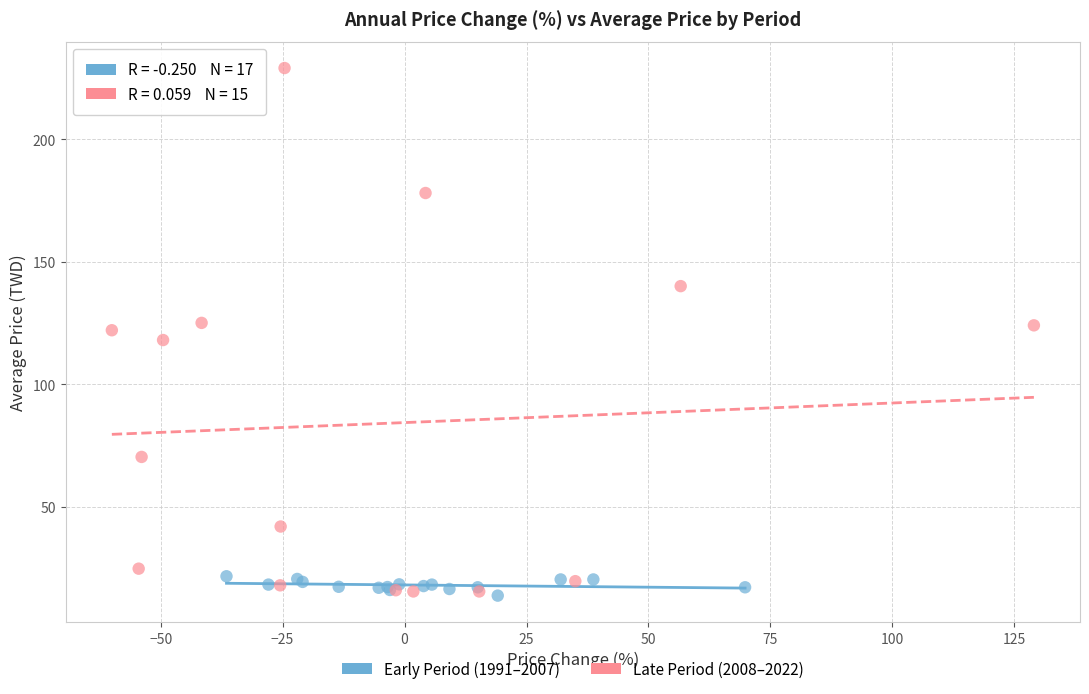

Which series has the largest Y range (max minus min)?

Late Period (2008–2022)